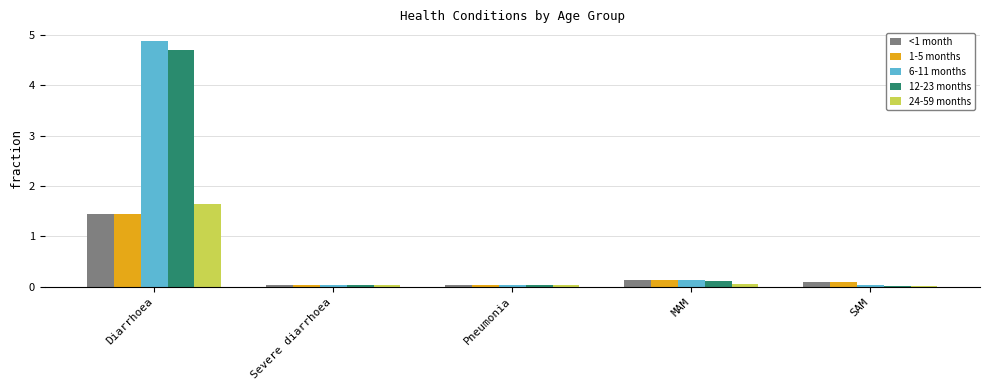

Where is 6-11 months nearest to the value 2?

MAM